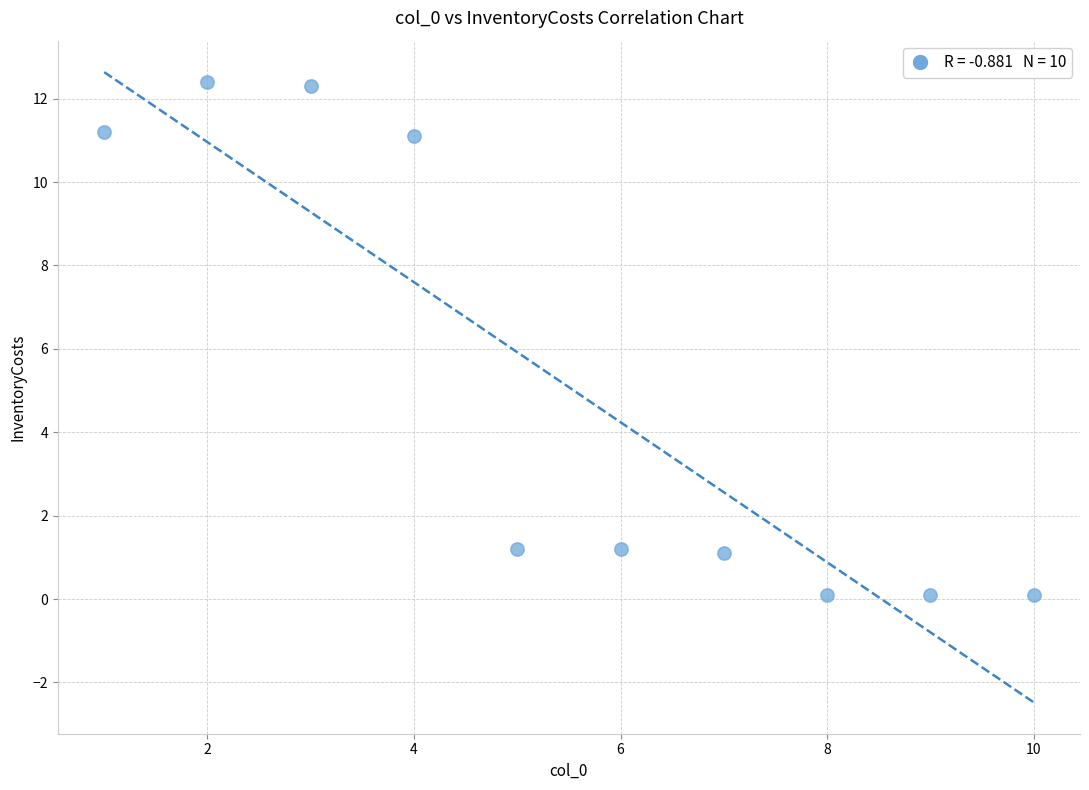

What is the average X value?

5.5